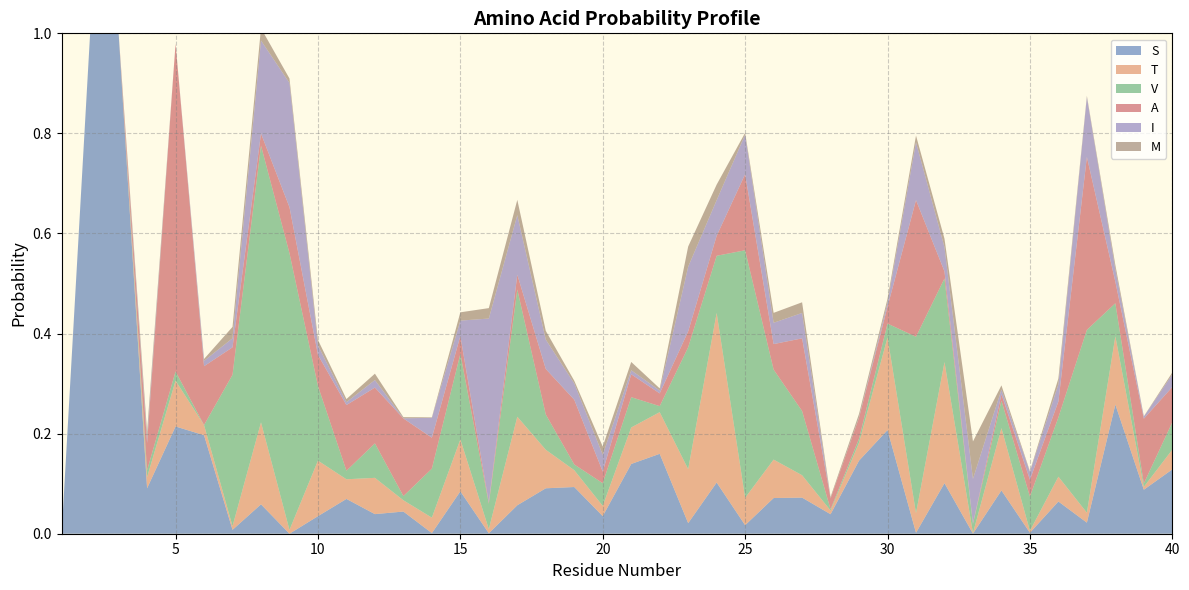

Reading left to right, what are all the values shown in this chart?

S: 0.0	1.0	1.0	0.1	0.2	0.2	0.0	0.1	0.0	0.0	0.1	0.0	0.0	0.0	0.1	0.0	0.1	0.1	0.1	0.0	0.1	0.2	0.0	0.1	0.0	0.1	0.1	0.0	0.1	0.2	0.0	0.1	0.0	0.1	0.0	0.1	0.0	0.3	0.1	0.1
T: 0.0	0.0	0.0	0.0	0.1	0.0	0.0	0.2	0.0	0.1	0.0	0.1	0.0	0.0	0.1	0.0	0.2	0.1	0.0	0.0	0.1	0.1	0.1	0.3	0.1	0.1	0.0	0.0	0.0	0.2	0.0	0.2	0.0	0.1	0.0	0.0	0.0	0.1	0.0	0.0
V: 0.0	0.0	0.0	0.0	0.0	0.0	0.3	0.6	0.6	0.1	0.0	0.1	0.0	0.1	0.2	0.1	0.3	0.1	0.0	0.0	0.1	0.0	0.2	0.1	0.5	0.2	0.1	0.0	0.0	0.0	0.4	0.2	0.0	0.1	0.1	0.1	0.4	0.1	0.0	0.1
A: 0.0	0.0	0.0	0.1	0.7	0.1	0.1	0.0	0.1	0.1	0.1	0.1	0.2	0.1	0.0	0.0	0.0	0.1	0.1	0.0	0.0	0.0	0.0	0.0	0.2	0.1	0.1	0.0	0.0	0.0	0.3	0.0	0.0	0.0	0.0	0.0	0.3	0.0	0.1	0.1
I: 0.0	0.0	0.0	0.0	0.0	0.0	0.0	0.2	0.2	0.0	0.0	0.0	0.0	0.0	0.0	0.4	0.1	0.1	0.0	0.0	0.0	0.0	0.1	0.1	0.1	0.0	0.1	0.0	0.0	0.0	0.1	0.0	0.1	0.0	0.0	0.0	0.1	0.0	0.0	0.0
M: 0.0	0.0	0.0	0.0	0.0	0.0	0.0	0.0	0.0	0.0	0.0	0.0	0.0	0.0	0.0	0.0	0.0	0.0	0.0	0.0	0.0	0.0	0.0	0.0	0.0	0.0	0.0	0.0	0.0	0.0	0.0	0.0	0.1	0.0	0.0	0.0	0.0	0.0	0.0	0.0